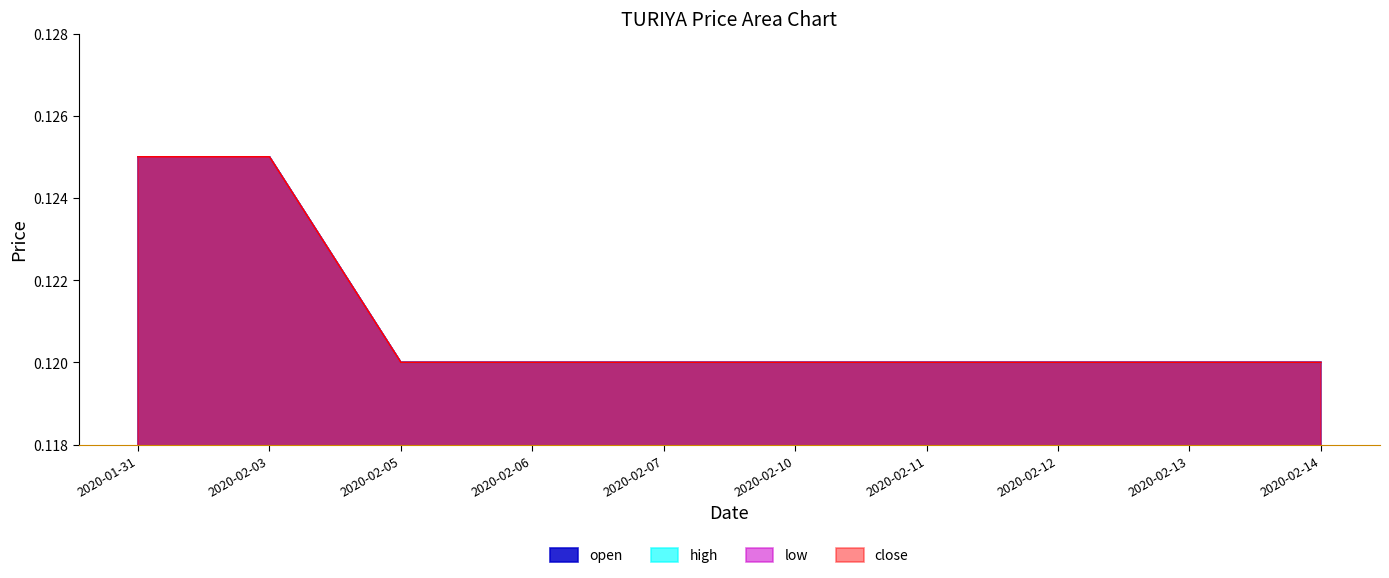

What are all the series names shown in the legend?

open, high, low, close